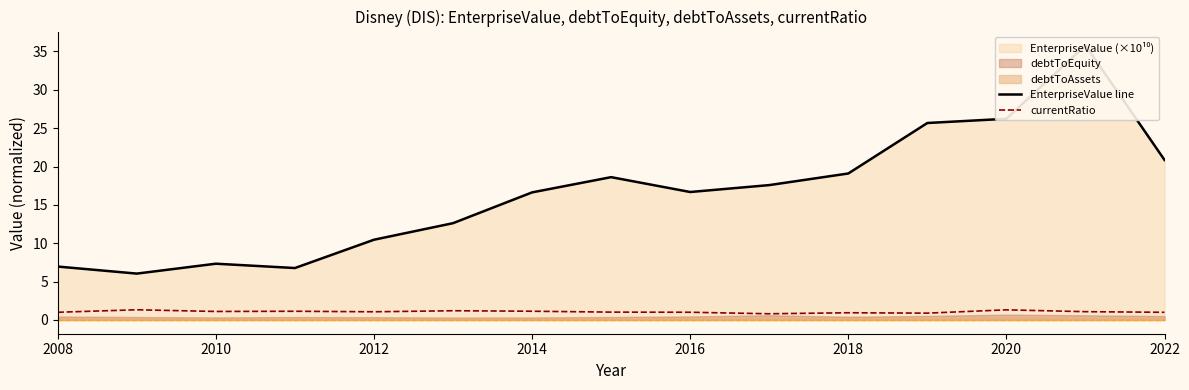

What is the lowest value of the currentRatio series?

0.8